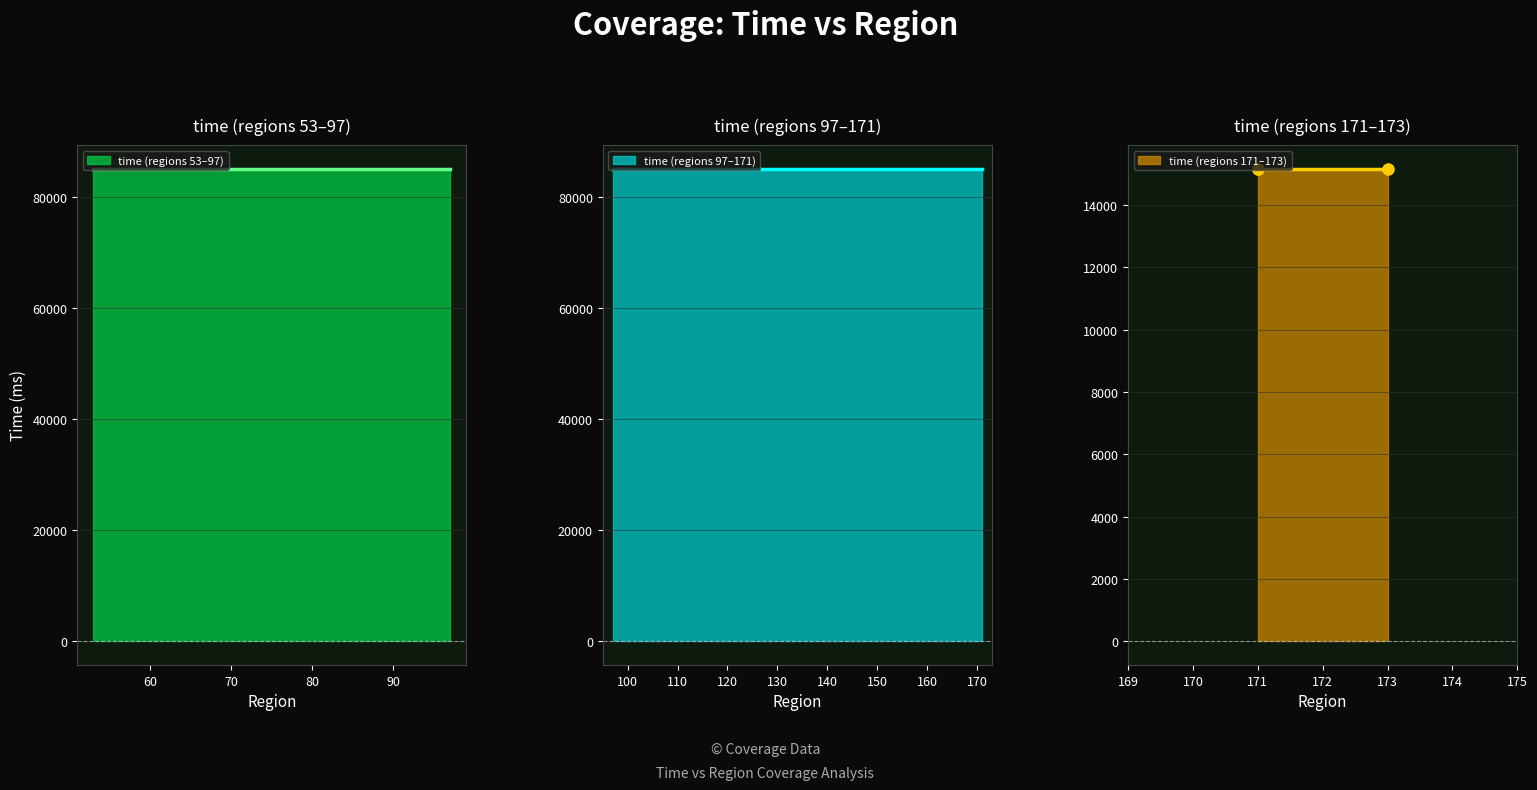

Reading left to right, what are all the values shown in this chart?

85088.0	85088.0	85088.0	15172.8	15172.8	15172.8